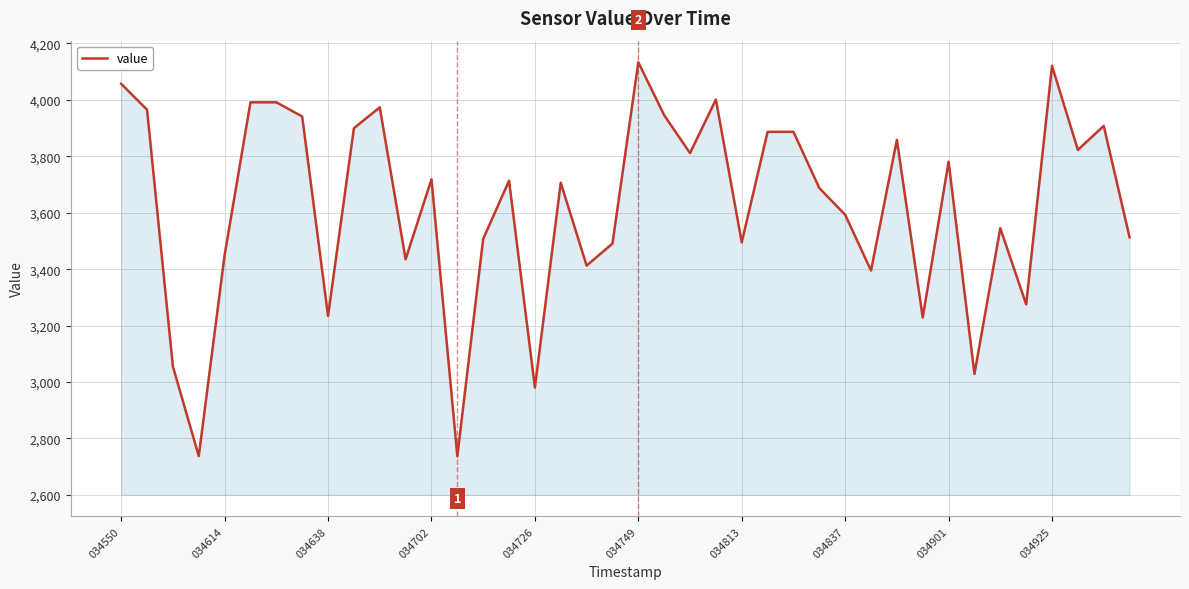

What is the greatest value displayed?

4133.3